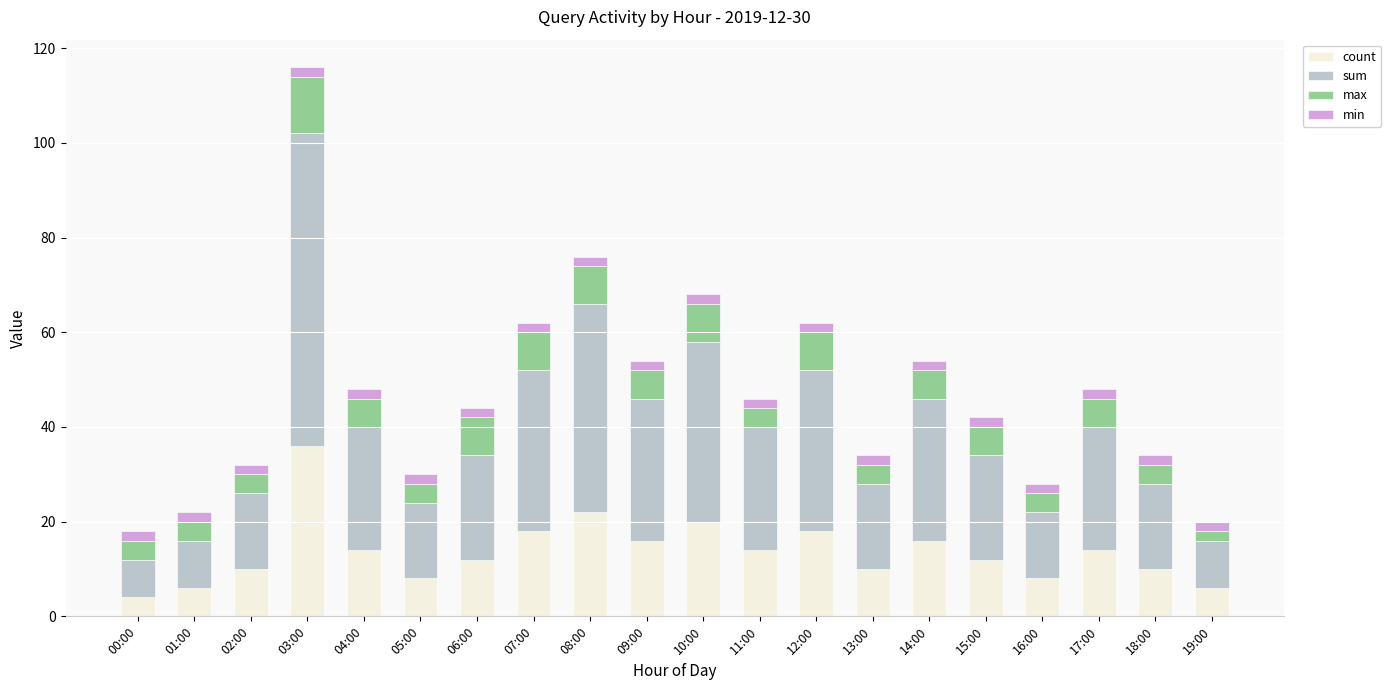

What is the difference between the count values at 04:00 and 15:00?

2